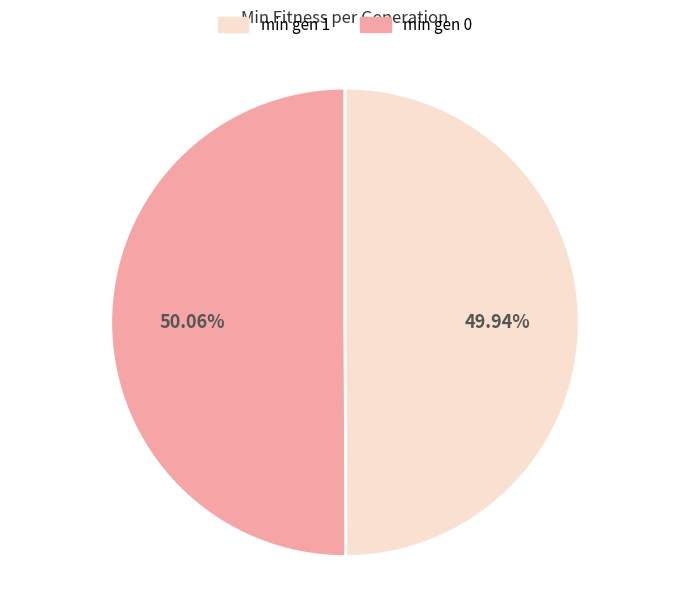

Is there a majority slice in this chart?

Yes